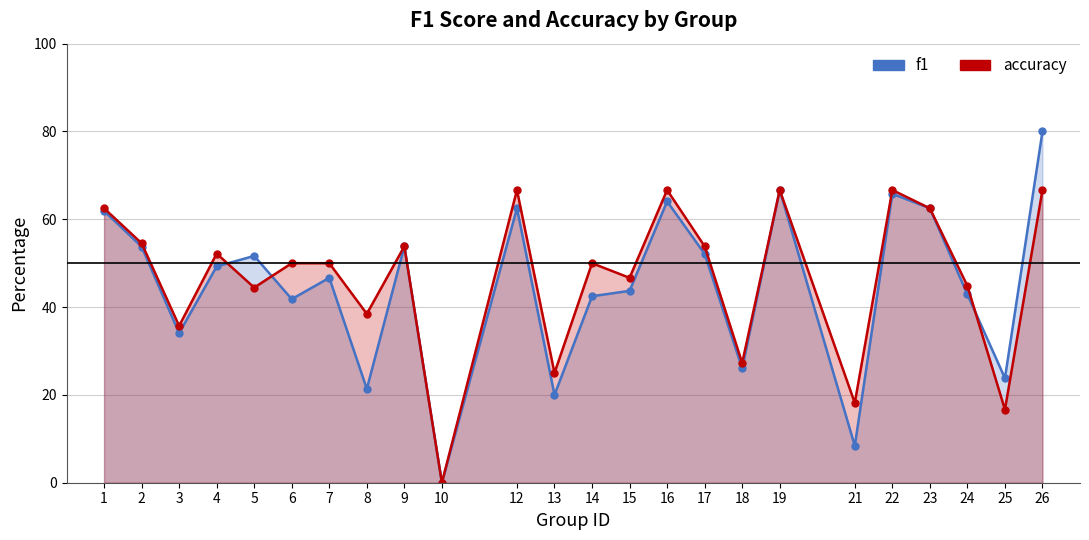

List the series in order of their overall mean, lowest first.

f1, accuracy